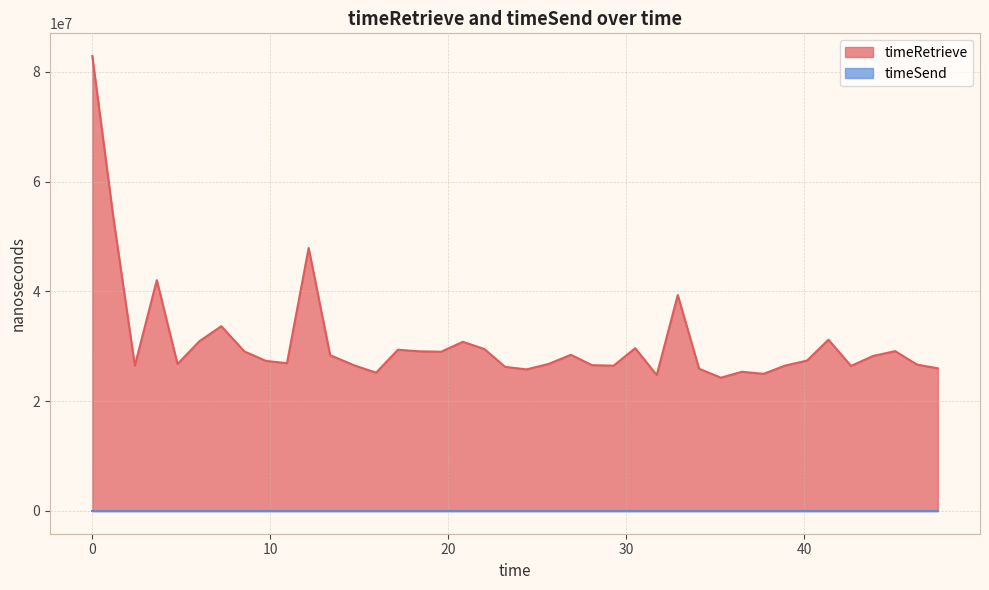

How many series are shown in this chart?

2